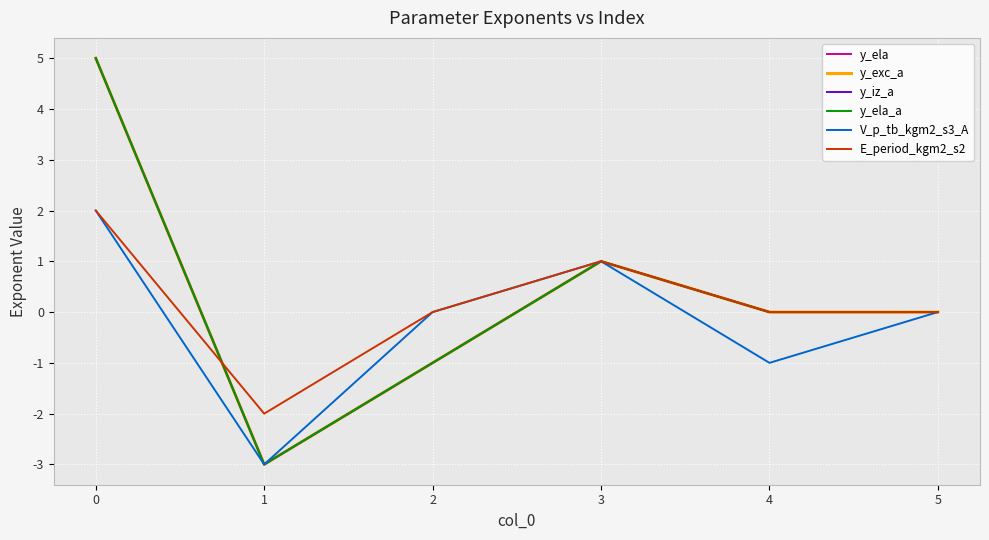

Does the chart display data point markers on the line(s)?

No